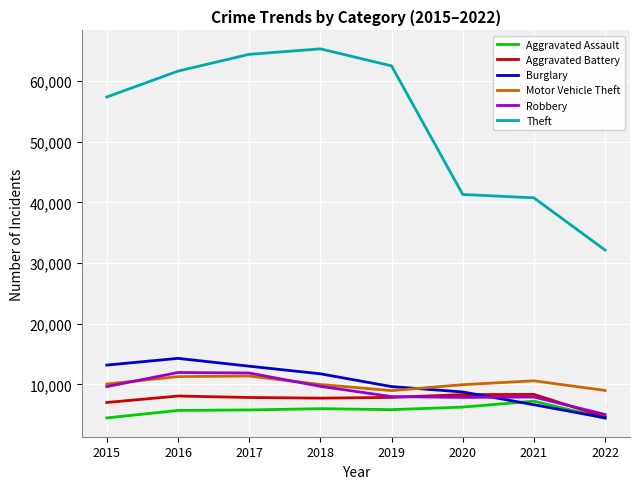

Is the value of Aggravated Battery at 2022 greater than the value of Theft at 2017?

No